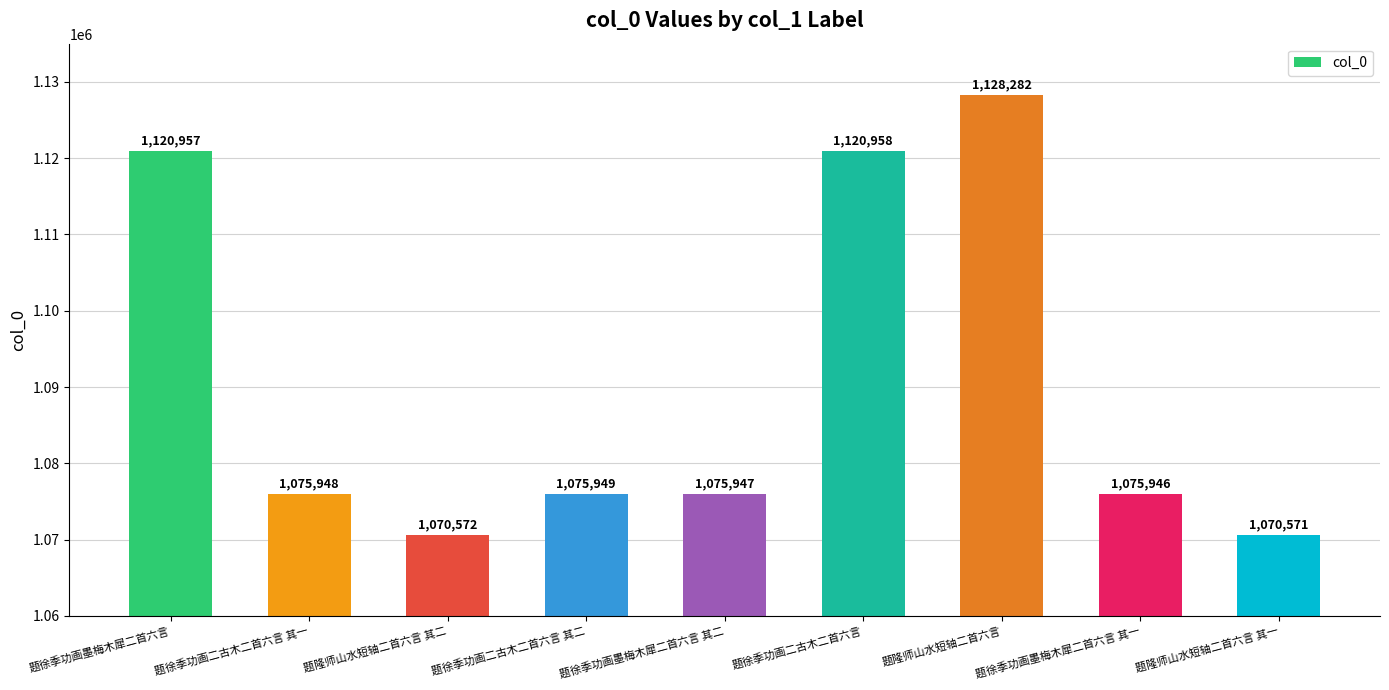

What is the change in value from 题徐季功画二古木二首六言 其二 to 题徐季功画墨梅木犀二首六言 其二?

-2